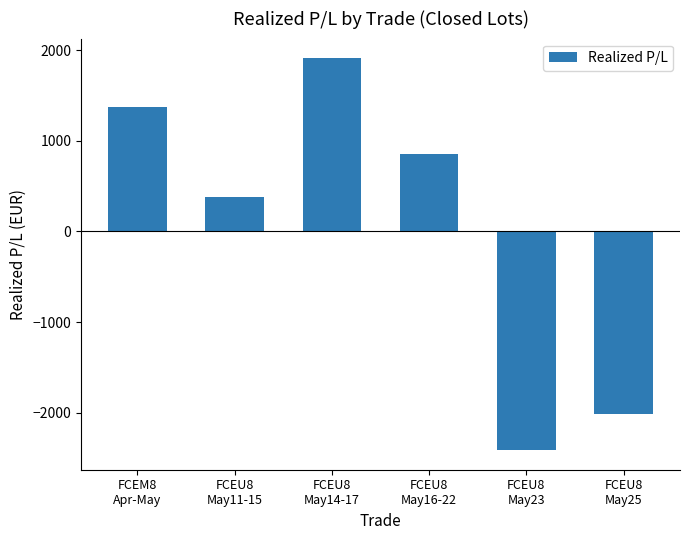

Which has a higher value, FCEU8
May16-22 or FCEM8
Apr-May?

FCEM8
Apr-May